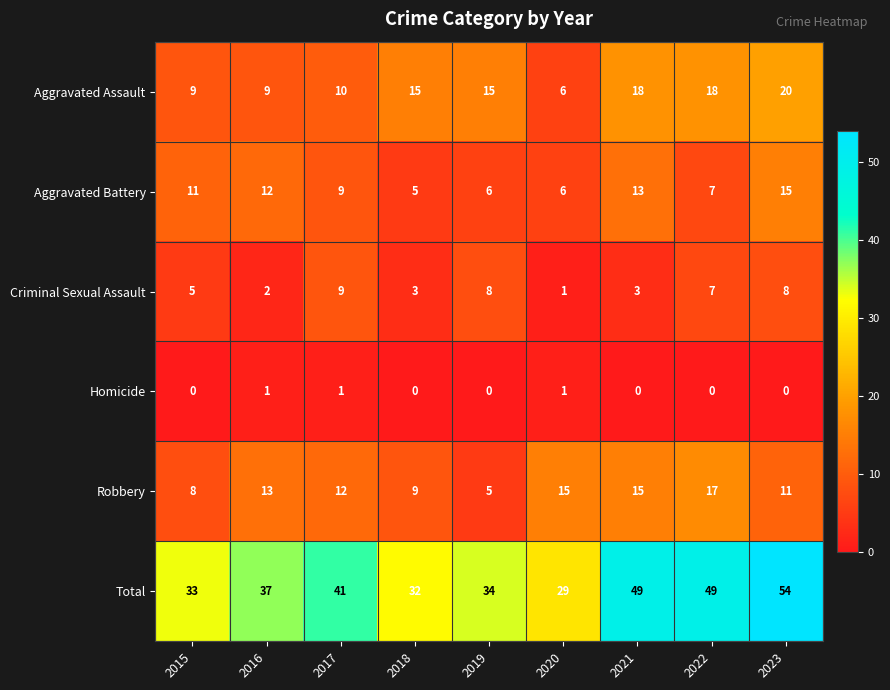

List the series in order of their peak value, lowest first.

Homicide, Criminal Sexual Assault, Aggravated Battery, Robbery, Aggravated Assault, Total